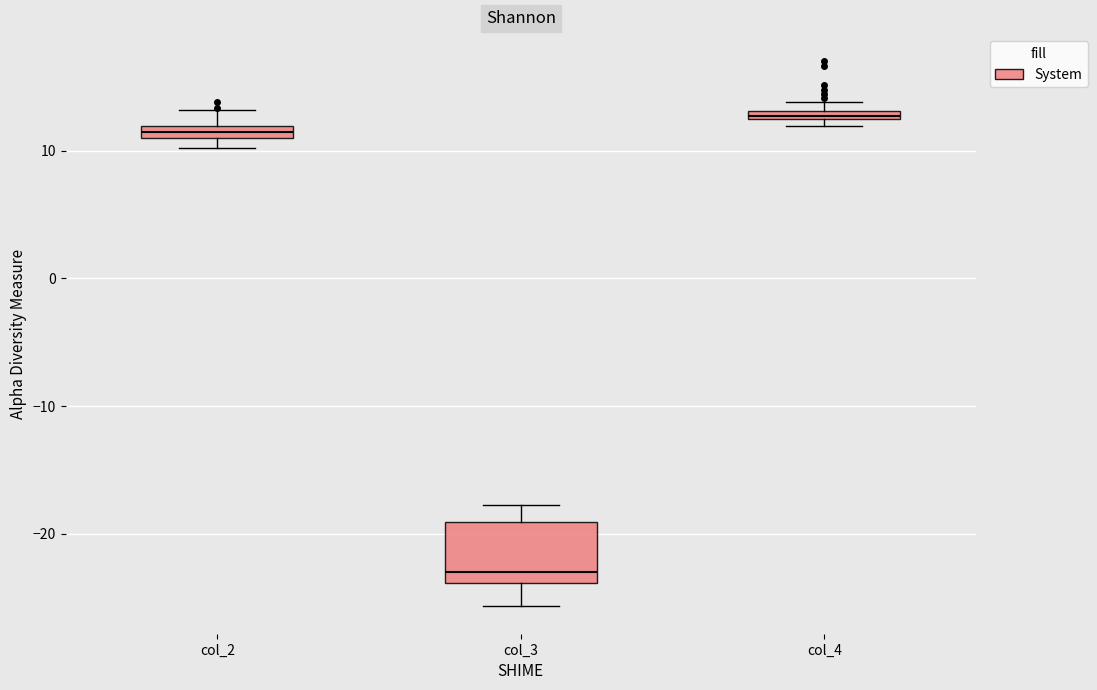

Where is the lower edge of the box for col_3 on the y-axis? The values are not printed on the chart, so give them approximately, as read against the axis.

-24